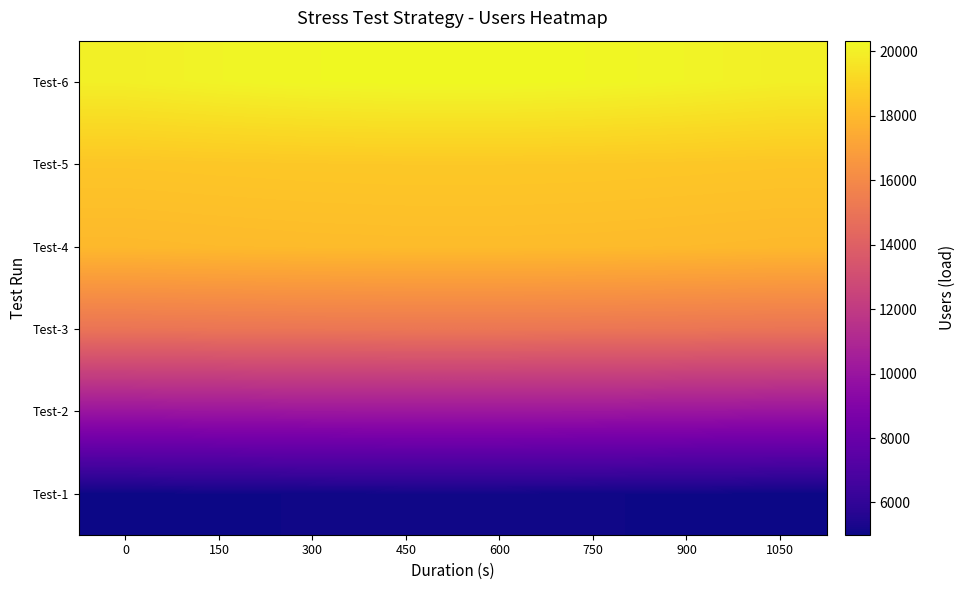

At how many categories does at least one series exceed 13848?

8